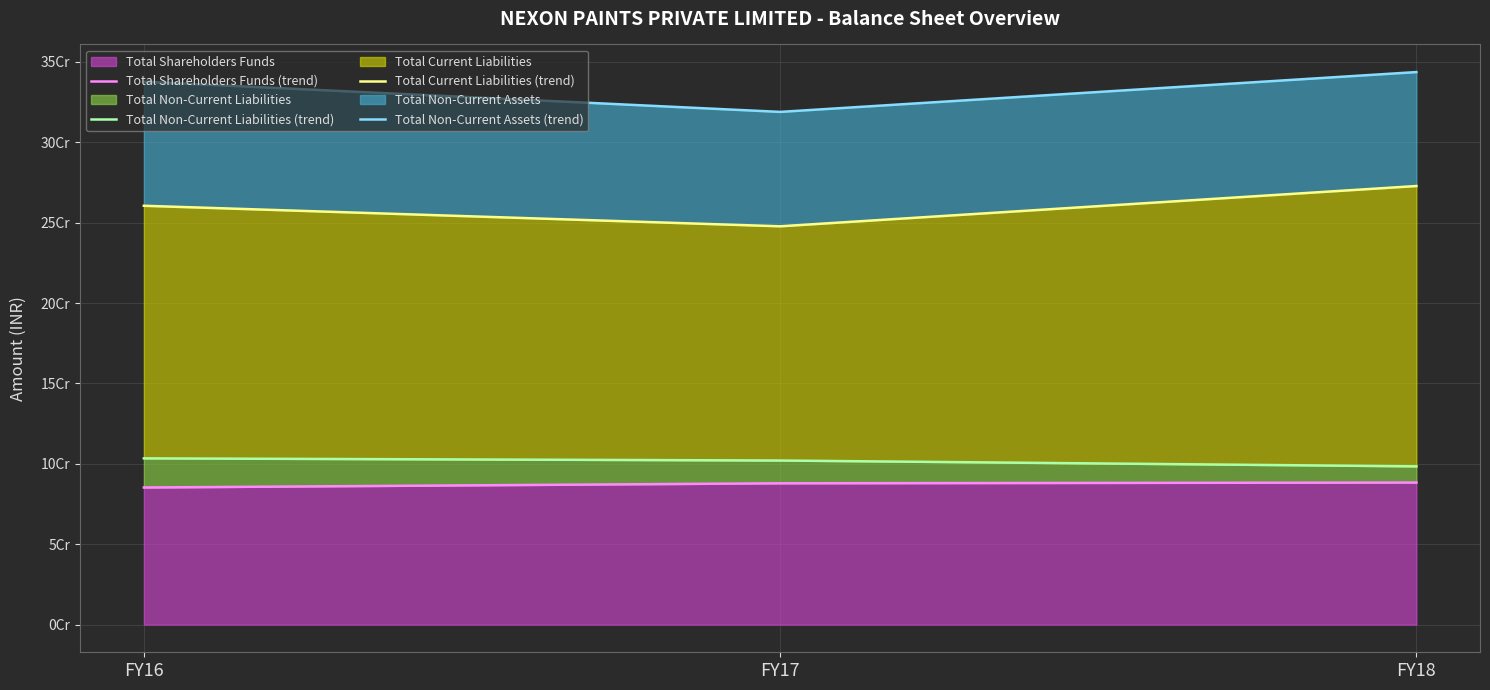

What is the sum of all Total Non-Current Liabilities (trend) values?

303936795